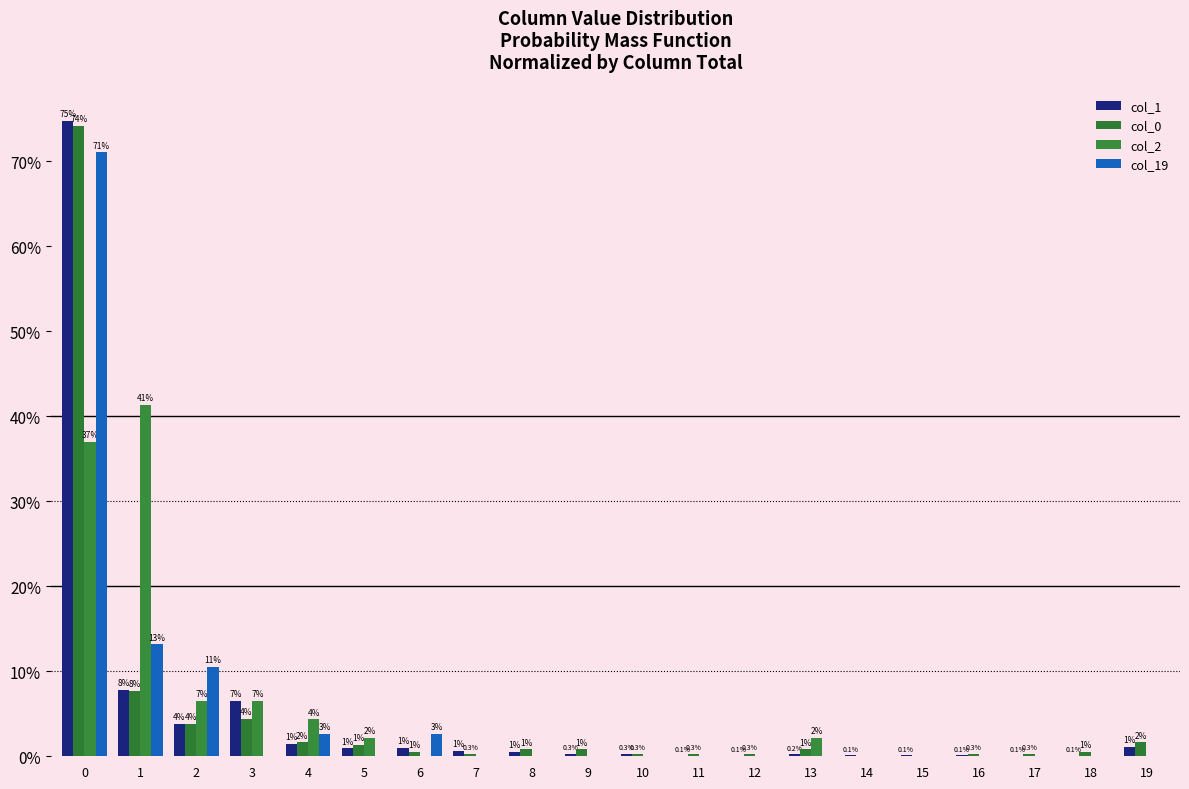

Are the bars grouped side by side (vs. stacked)?

Yes